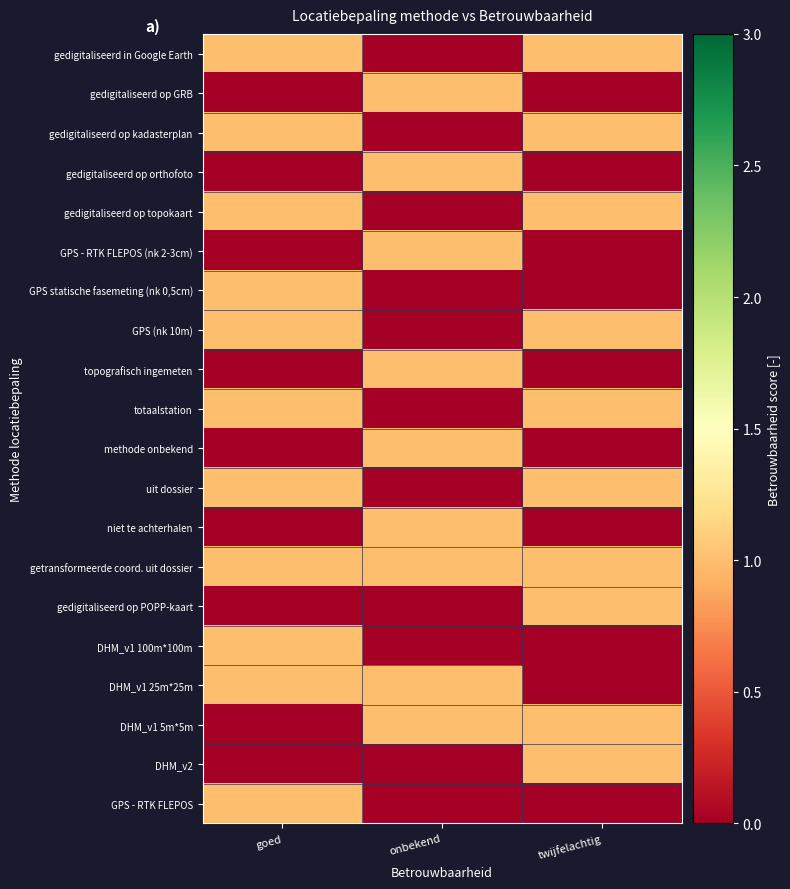

At how many categories does at least one series exceed 0?

3